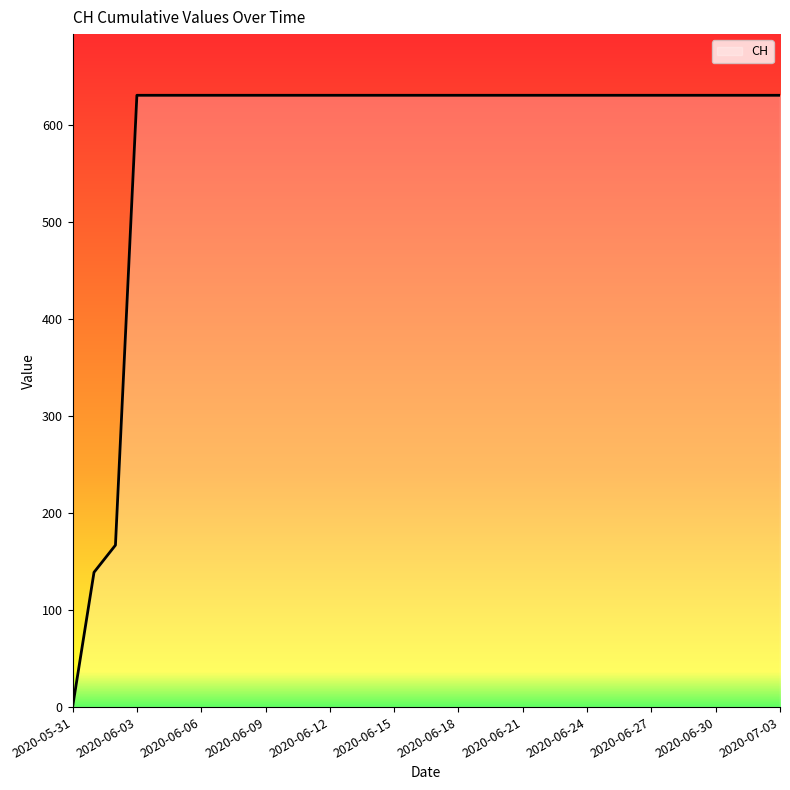

What is the maximum value shown in the chart?

631